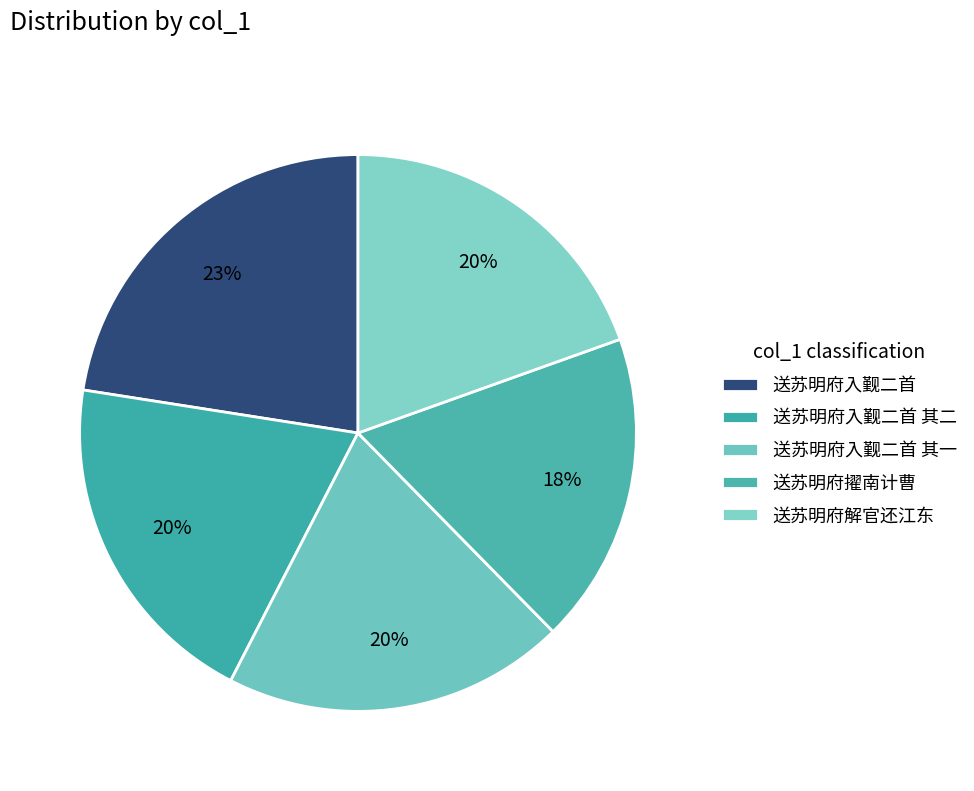

To the nearest percent, what portion does 送苏明府解官还江东 represent?

20%